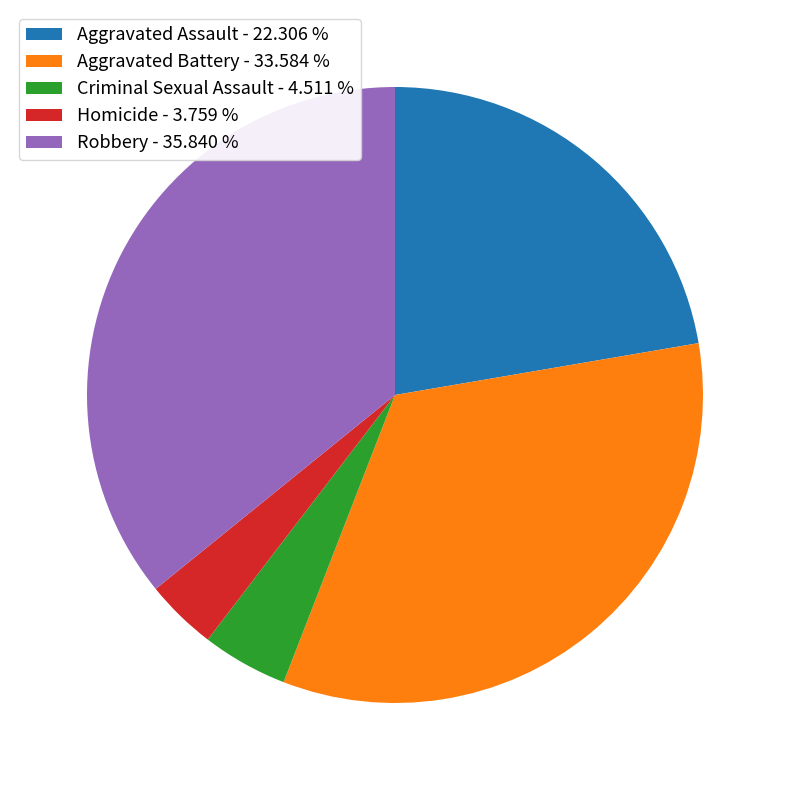

Is there any slice that represents more than half of the pie?

No